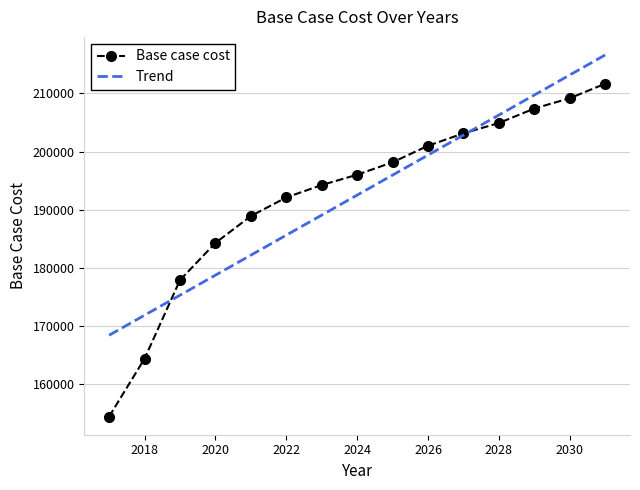

Which series has the widest spread of values?

Base case cost